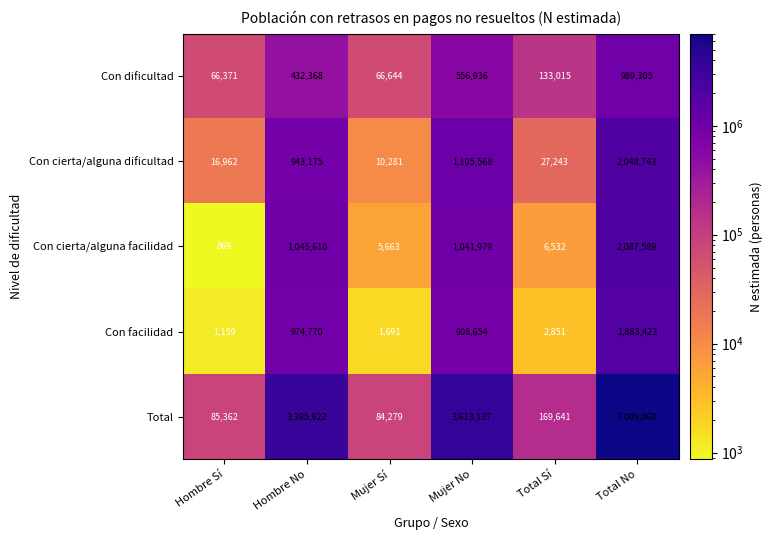

Reading right to left, what are all the values shown in this chart?

Con dificultad: 989305	133015	556936	66644	432368	66371
Con cierta/alguna dificultad: 2048743	27243	1105568	10281	943175	16962
Con cierta/alguna facilidad: 2087589	6532	1041979	5663	1045610	869
Con facilidad: 1883423	2851	908654	1691	974770	1159
Total: 7009060	169641	3613137	84279	3395922	85362